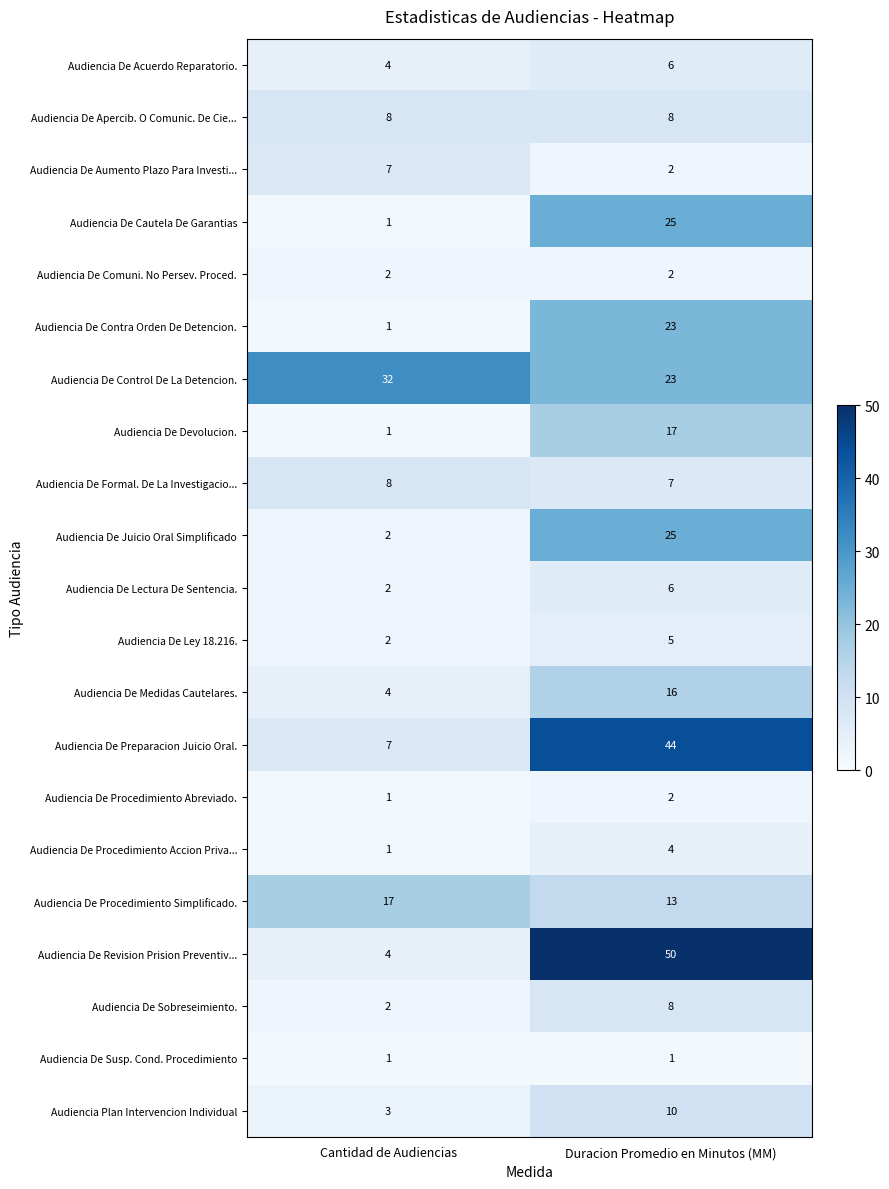

What value does the Audiencia De Procedimiento Accion Priva... series have at Duracion Promedio en Minutos (MM)?

4